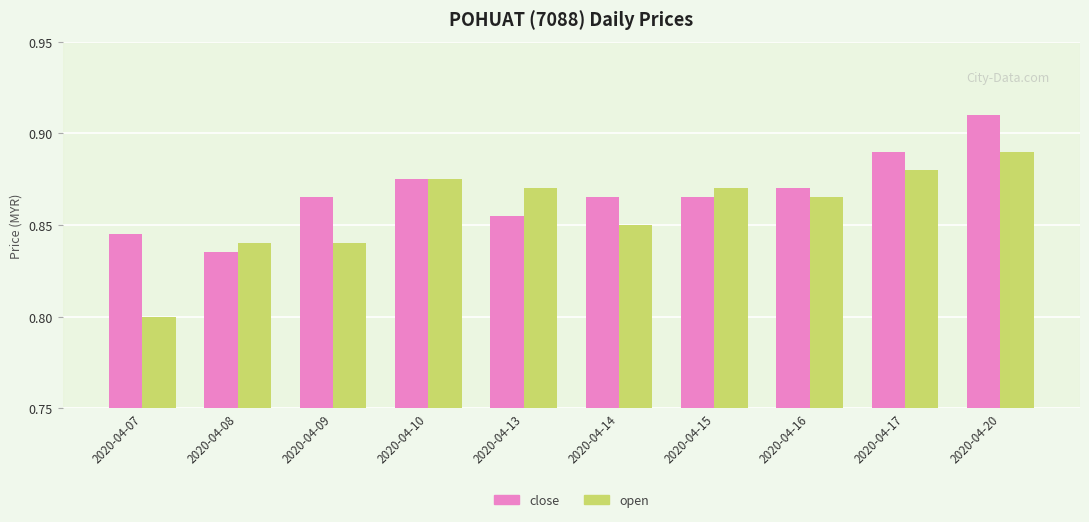

Which series has the largest range (max minus min)?

open